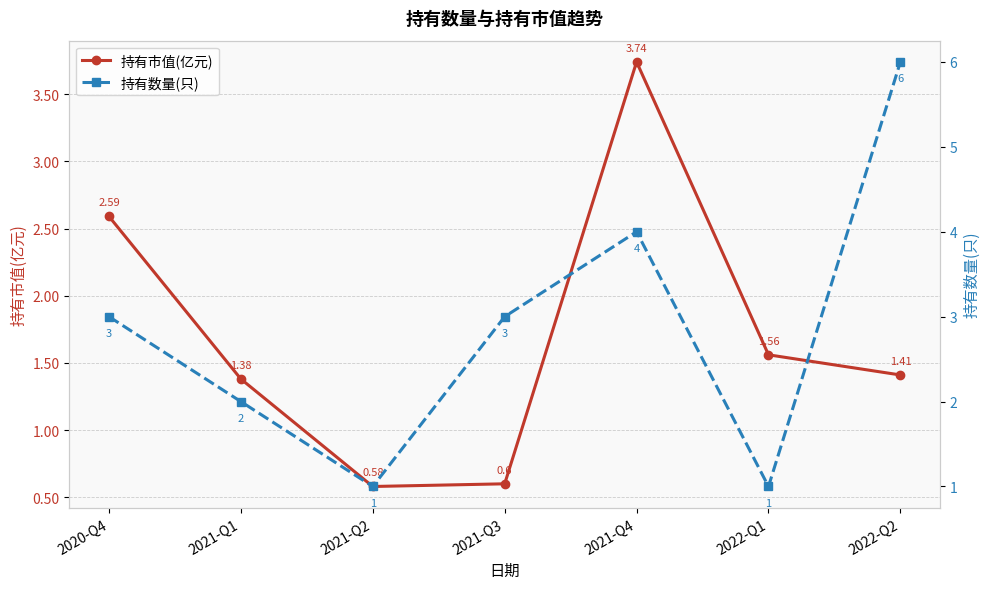

Between 2021-Q1 and 2022-Q1, which series saw the biggest shift?

持有数量(只)